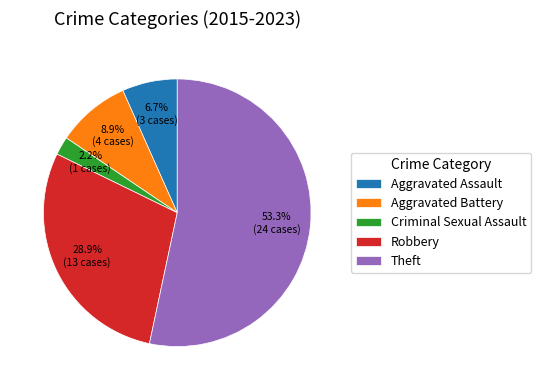

The Aggravated Assault slice represents 7% of the pie. True or false?

True